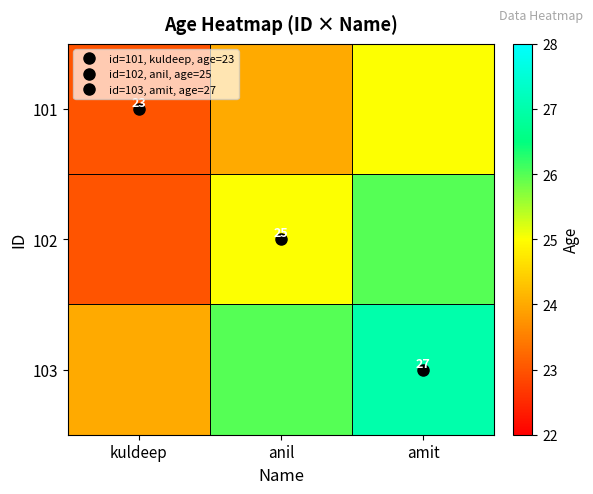

What is the difference between the maximum and minimum values in the 103 series?

3